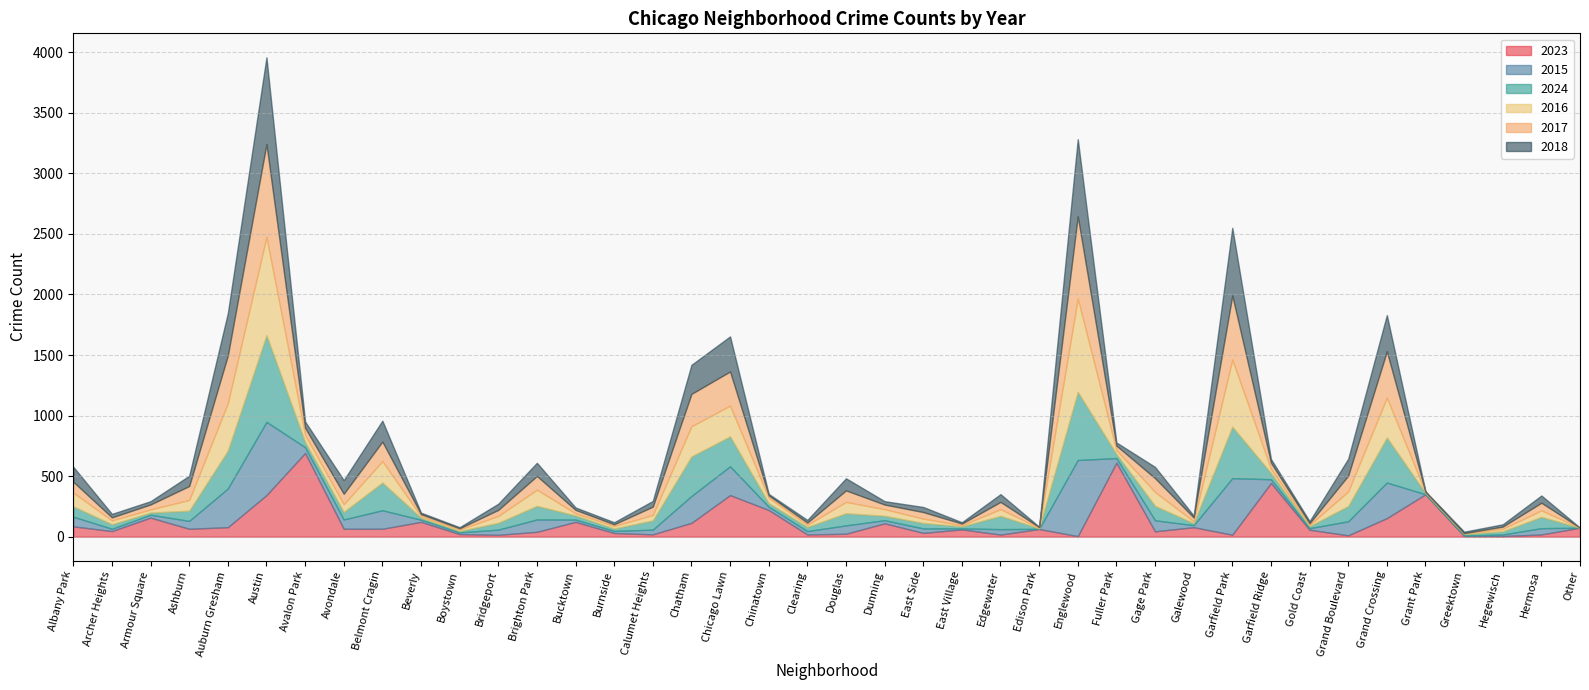

List the labels in order of 2023 value, largest first.

Avalon Park, Fuller Park, Garfield Ridge, Grant Park, Austin, Chicago Lawn, Chinatown, Armour Square, Grand Crossing, Beverly, Bucktown, Chatham, Dunning, Albany Park, Auburn Gresham, Galewood, Other, Ashburn, Avondale, Belmont Cragin, Edison Park, East Village, Gold Coast, Archer Heights, Gage Park, Brighton Park, East Side, Burnside, Douglas, Boystown, Calumet Heights, Clearing, Hermosa, Edgewater, Garfield Park, Bridgeport, Grand Boulevard, Greektown, Hegewisch, Englewood